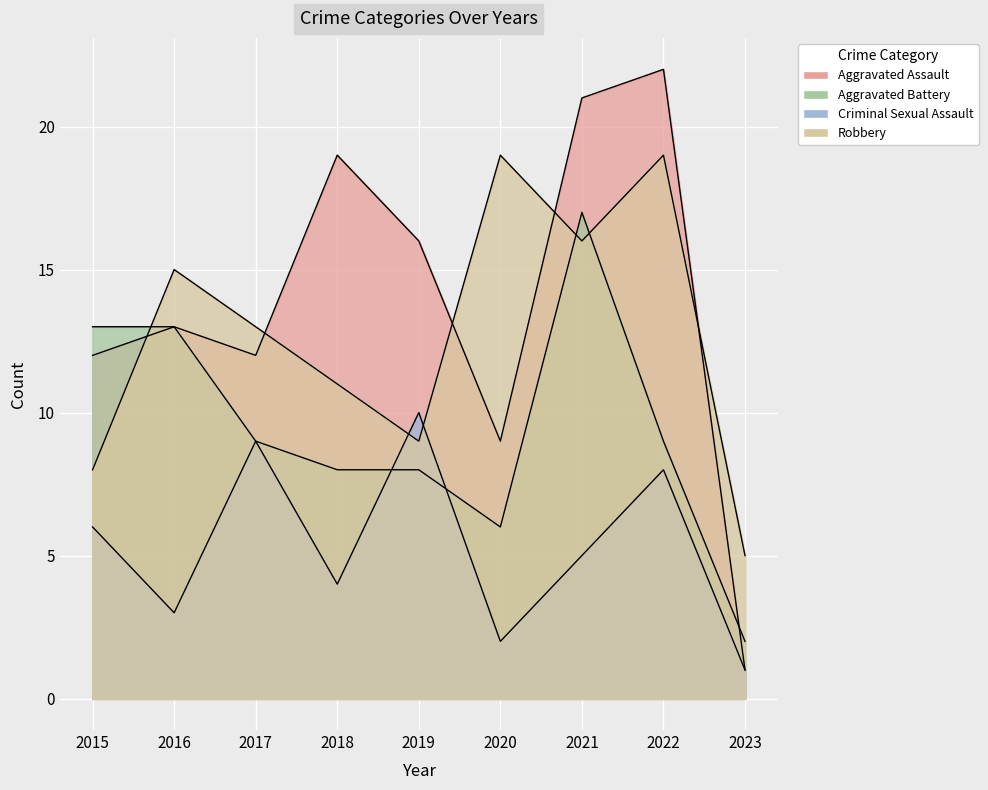

What is the difference between the maximum and minimum values in the Robbery series?

14